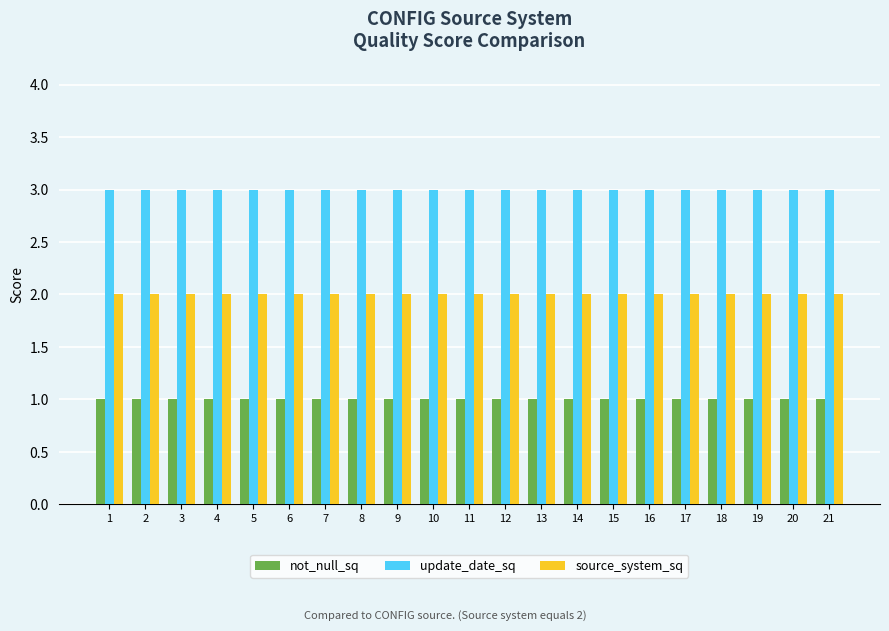

How many series are shown in this chart?

3